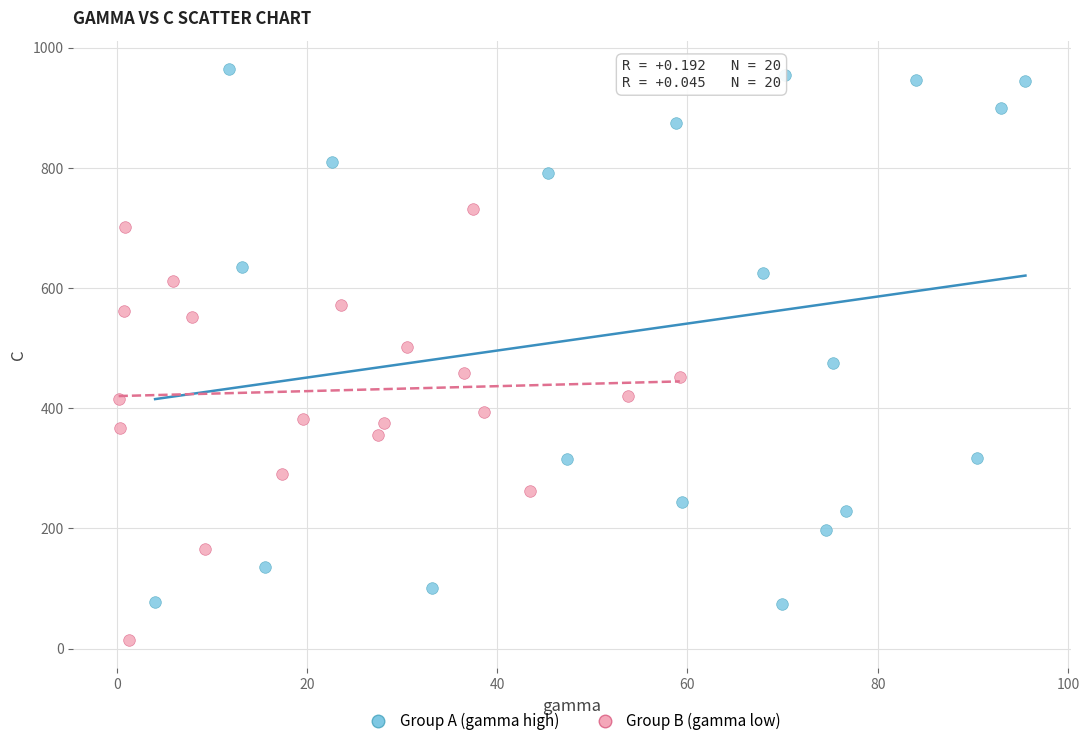

Which series reaches the maximum Y coordinate?

Group A (gamma high)